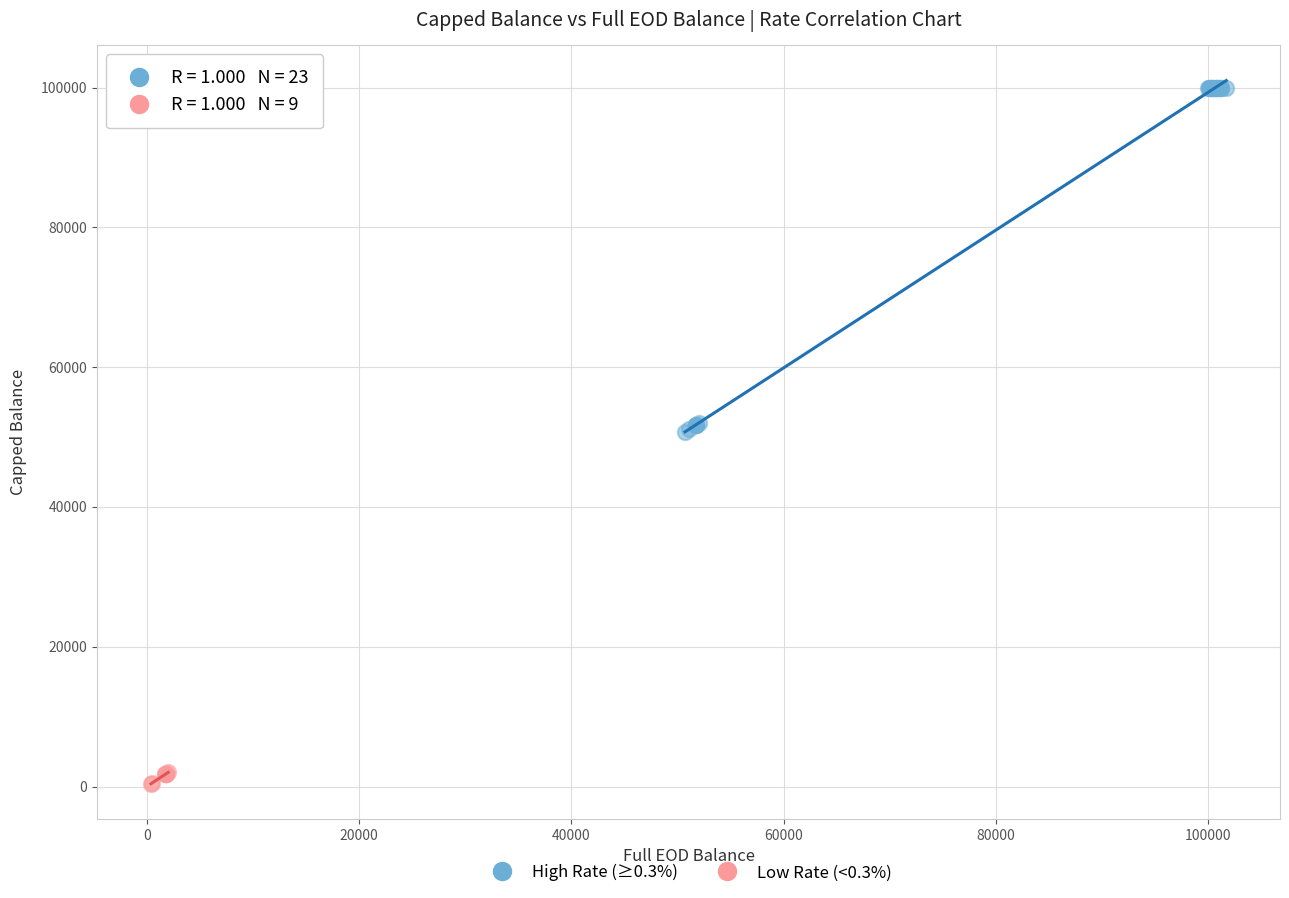

Which series contains the lowest Y value?

Low Rate (<0.3%)